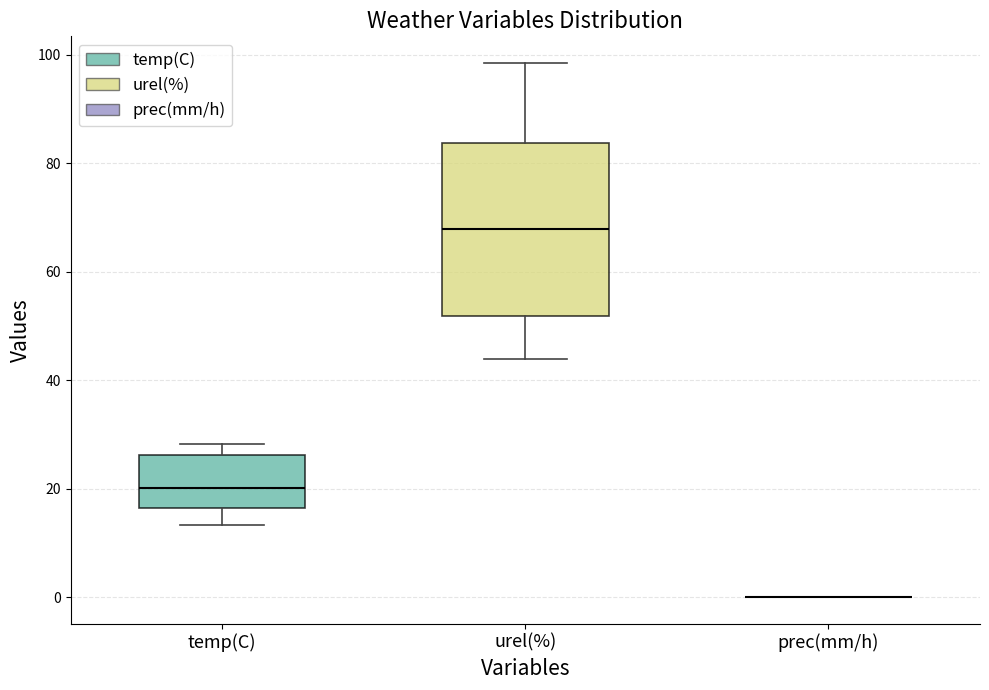

Comparing the boxes themselves (not the whiskers), which one is the tallest?

urel(%)